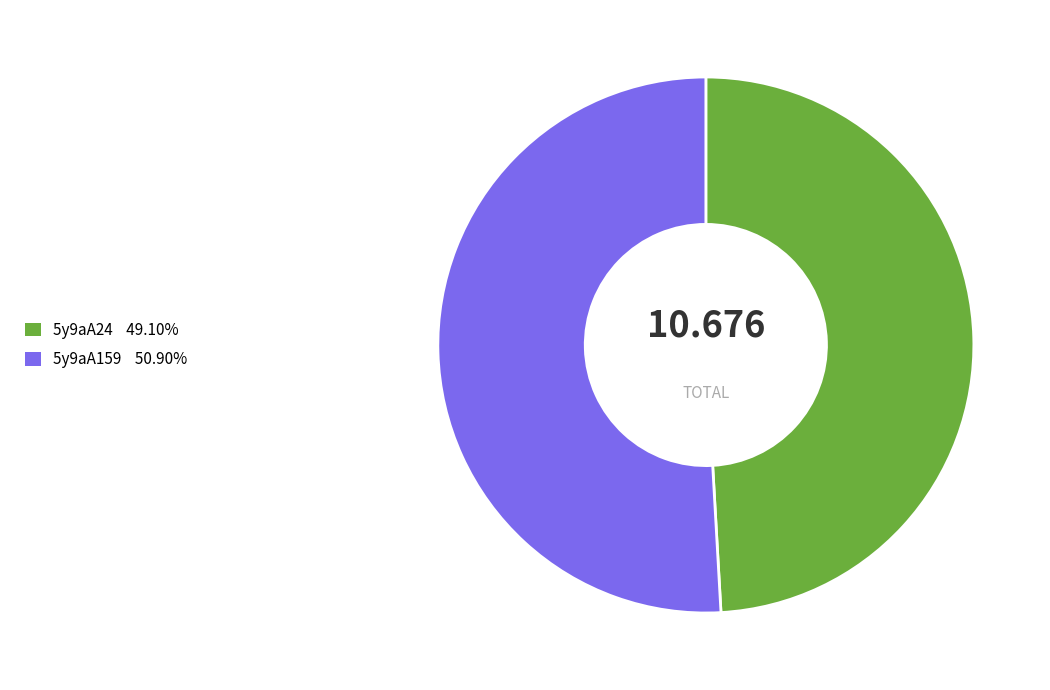

How many segments does this pie chart have?

2